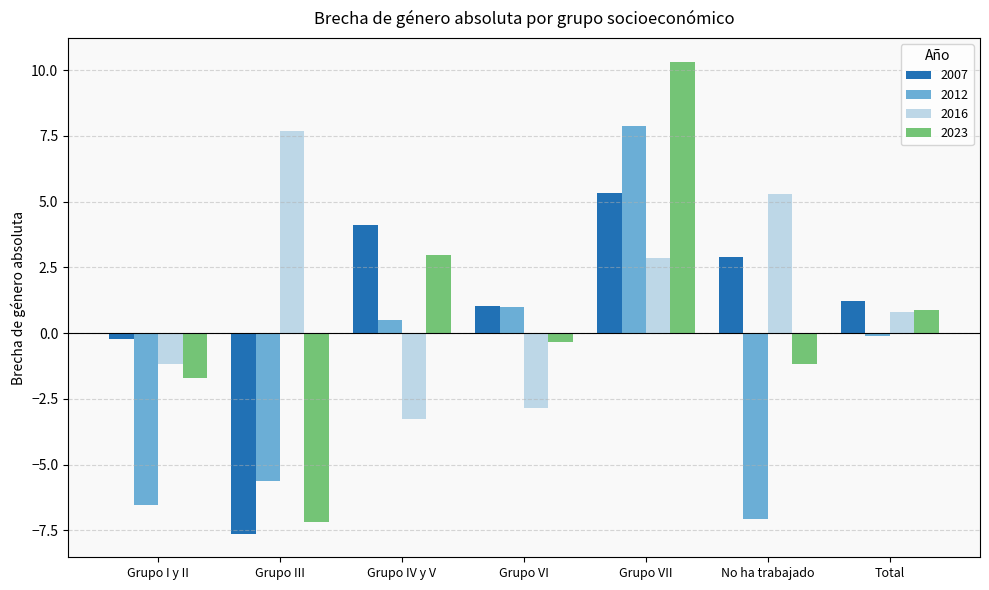

The 2012 series shows -0.1 at Total. True or false?

True